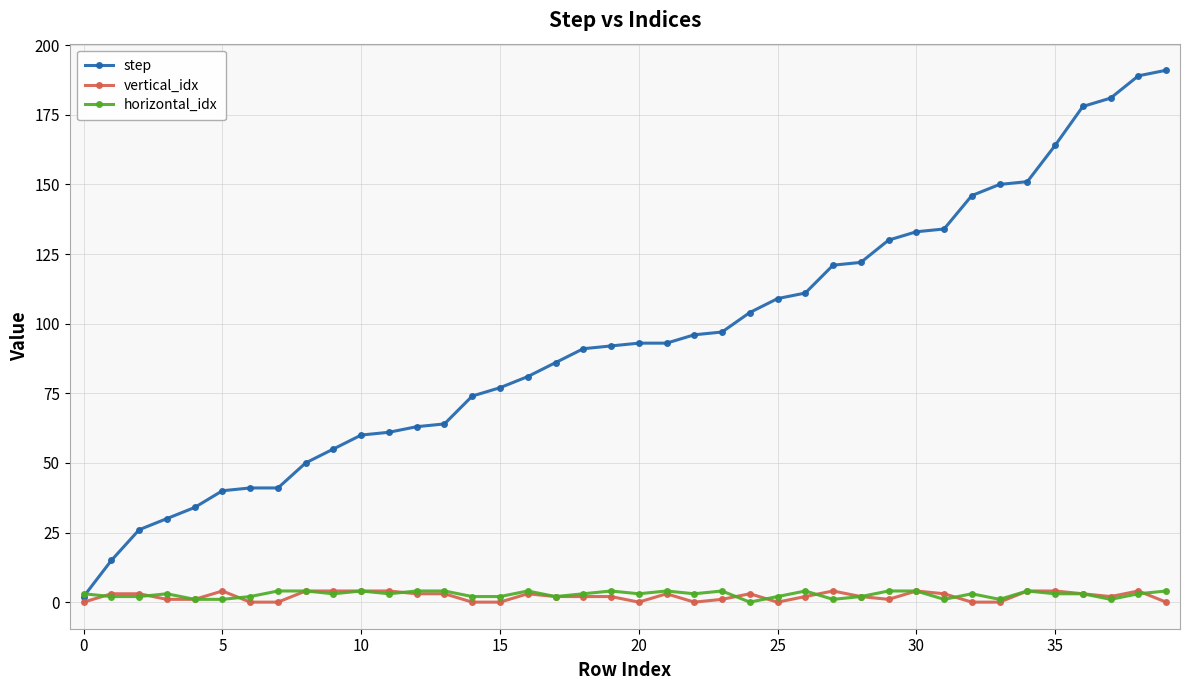

What is the maximum value shown in the chart?

191